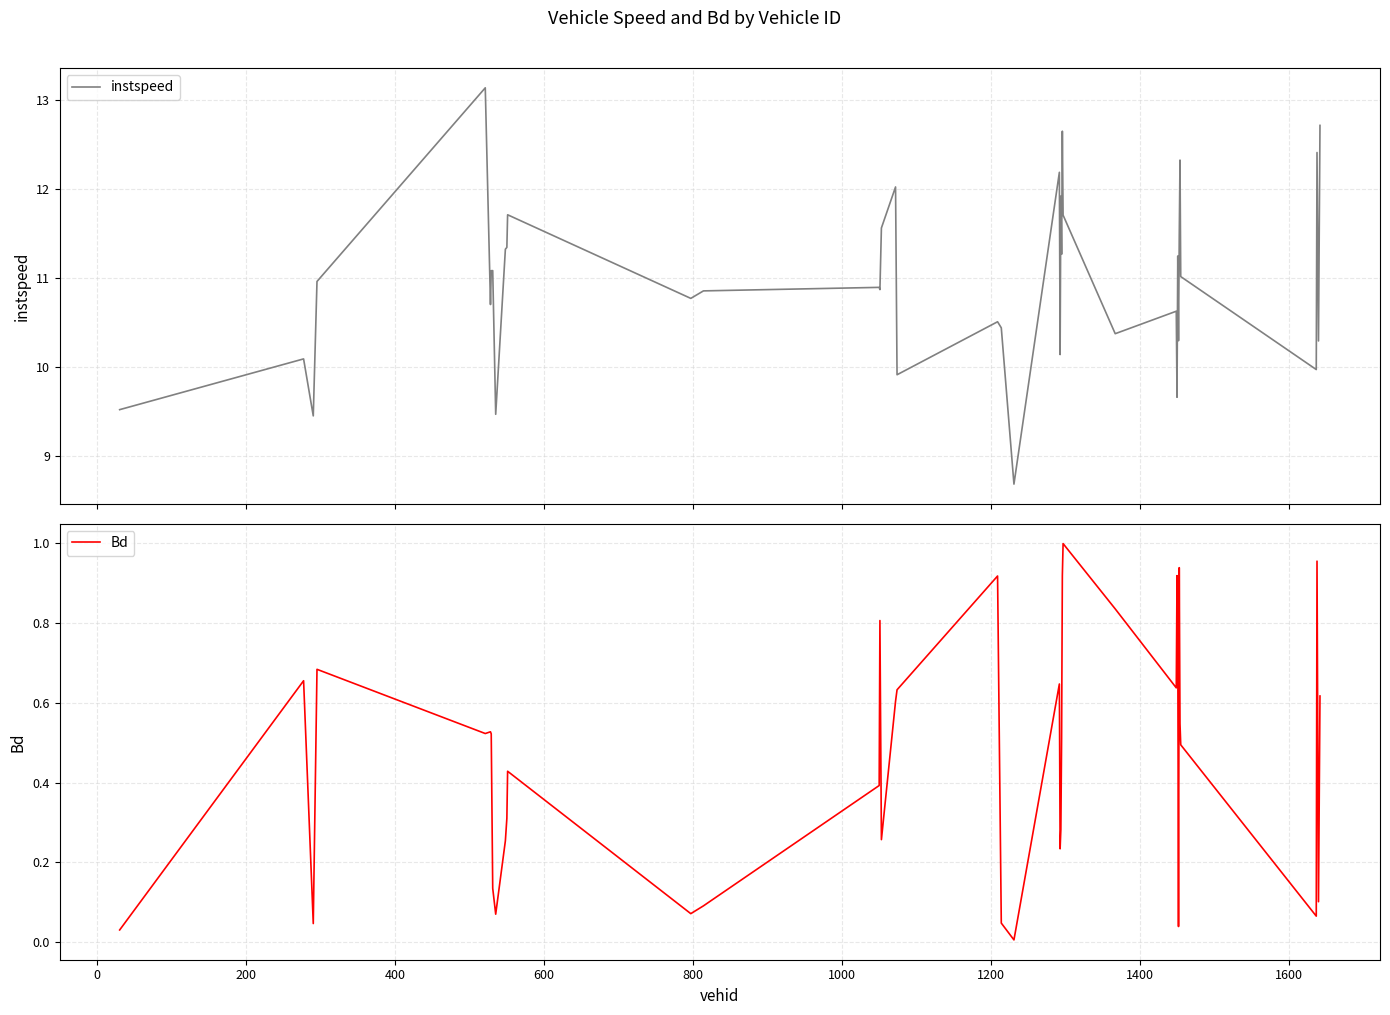

What is the highest value of the instspeed series?

13.1